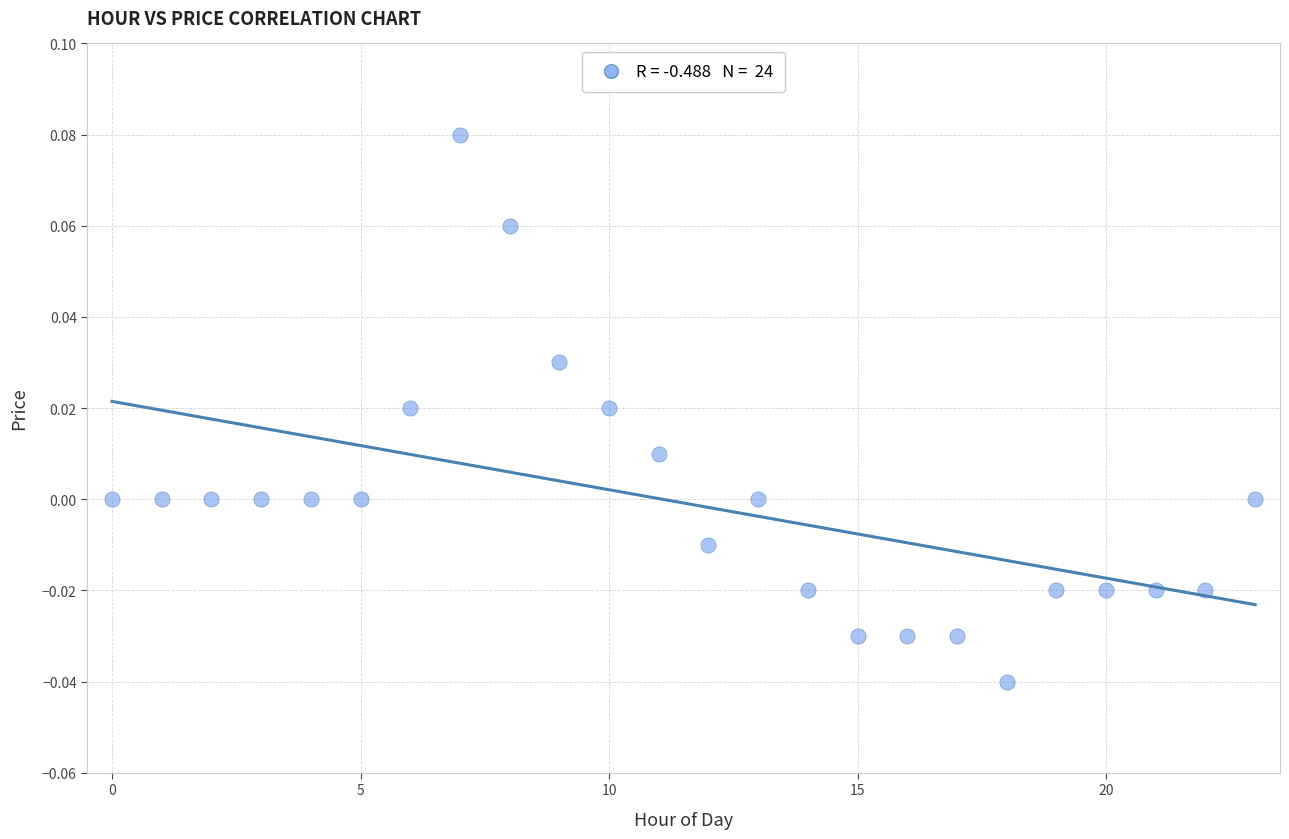

Count the number of points in this scatter plot.

24